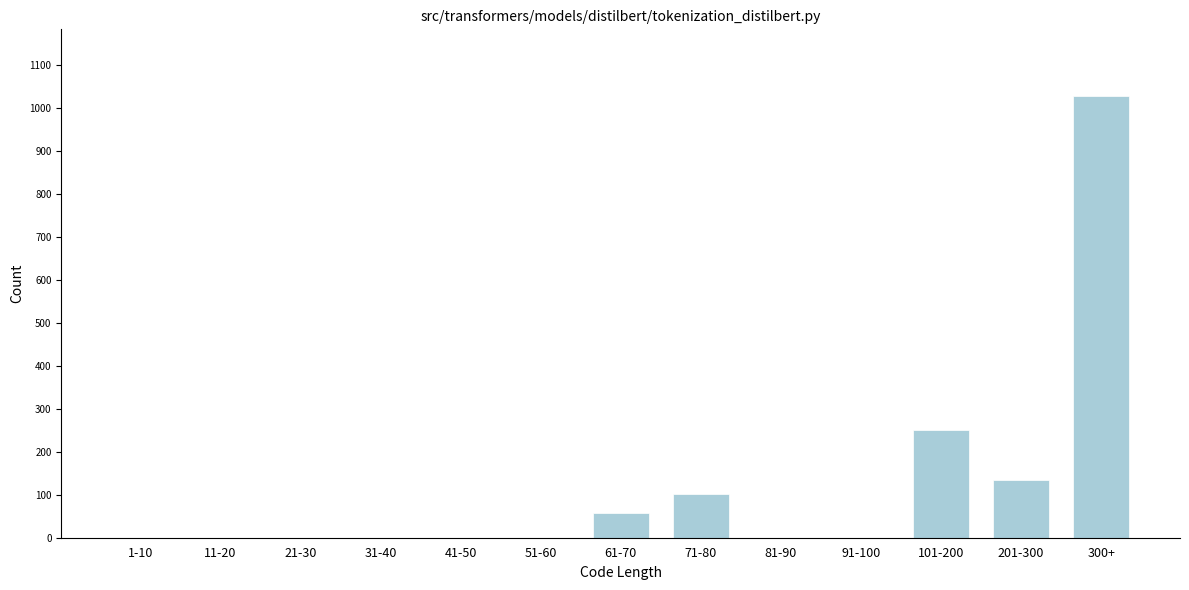

Reading left to right, list all the values displayed in this chart.

1-10=0	11-20=0	21-30=0	31-40=0	41-50=0	51-60=0	61-70=57	71-80=102	81-90=0	91-100=0	101-200=251	201-300=135	300+=1029